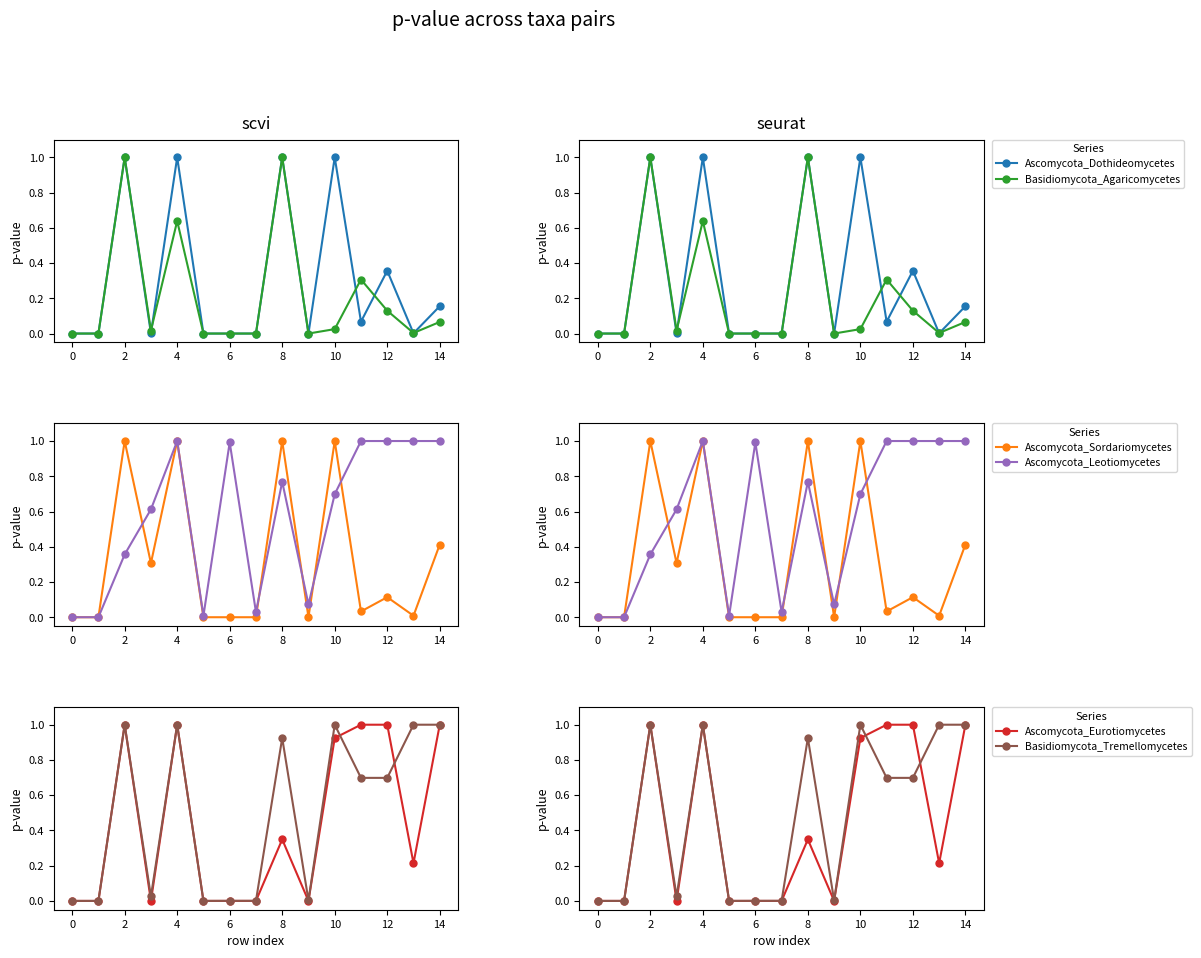

Reading left to right, extract all data points from this chart.

Ascomycota_Dothideomycetes: 0.0	0.0	1.0	0.0	1.0	0.0	0.0	0.0	1.0	0.0	1.0	0.1	0.4	0.0	0.2
Basidiomycota_Agaricomycetes: 0.0	0.0	1.0	0.0	0.6	0.0	0.0	0.0	1.0	0.0	0.0	0.3	0.1	0.0	0.1
Ascomycota_Sordariomycetes: 0.0	0.0	1.0	0.3	1.0	0.0	0.0	0.0	1.0	0.0	1.0	0.0	0.1	0.0	0.4
Ascomycota_Leotiomycetes: 0.0	0.0	0.4	0.6	1.0	0.0	1.0	0.0	0.8	0.1	0.7	1.0	1.0	1.0	1.0
Ascomycota_Eurotiomycetes: 0.0	0.0	1.0	0.0	1.0	0.0	0.0	0.0	0.3	0.0	0.9	1.0	1.0	0.2	1.0
Basidiomycota_Tremellomycetes: 0.0	0.0	1.0	0.0	1.0	0.0	0.0	0.0	0.9	0.0	1.0	0.7	0.7	1.0	1.0